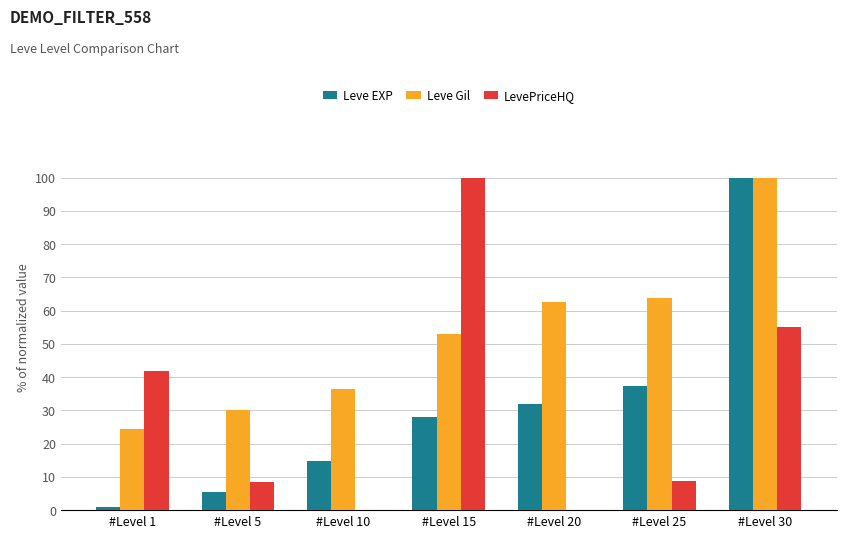

What is the spread (max minus min) of values at #Level 5?

24.7